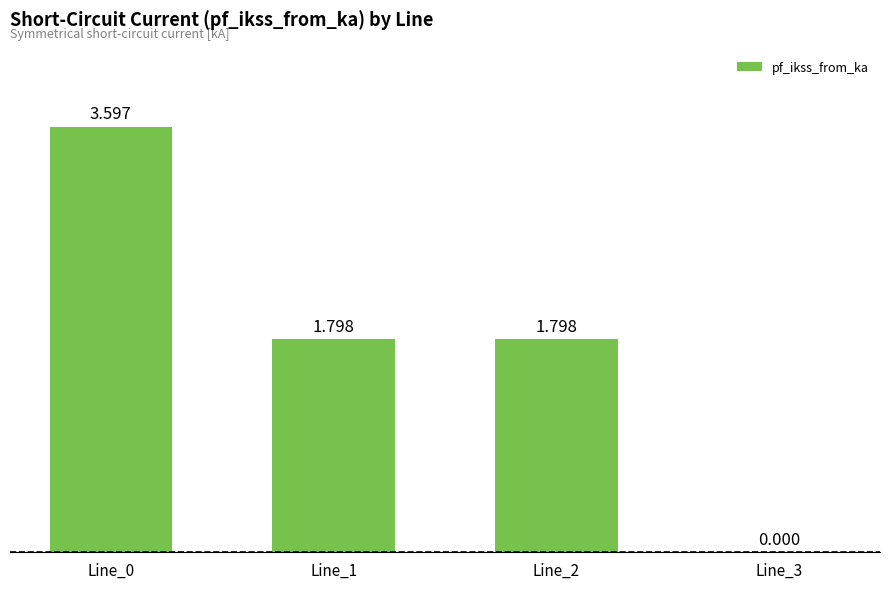

Reading left to right, what are all the values shown in this chart?

Line_0=3.6	Line_1=1.8	Line_2=1.8	Line_3=0.0